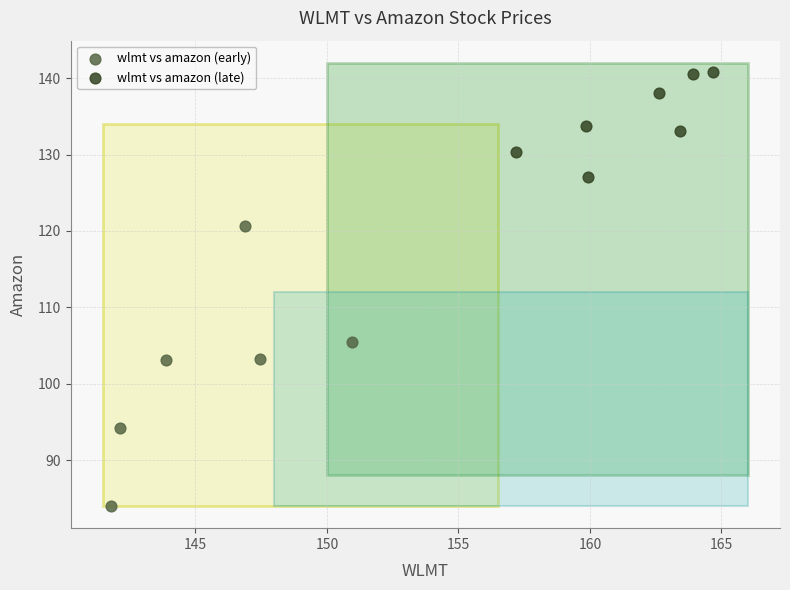

Which series has the largest Y range (max minus min)?

wlmt vs amazon (early)